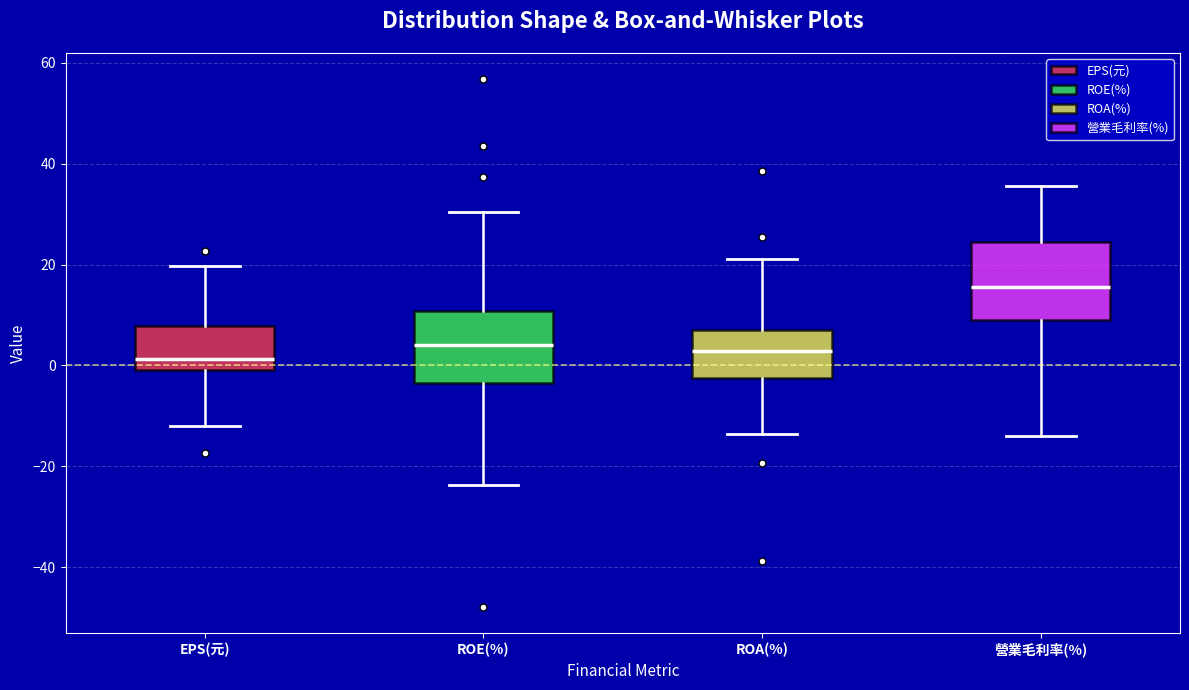

Reading left to right, transcribe this box plot: for each box, give where its median line is, the range the box spans, and where its two whiskers end, as read against the y-axis. The values are not printed on the chart, so give them approximately, as read against the axis.

EPS(元): median 2, box -2 to 8, whiskers -12 to 20
ROE(%): median 4, box -4 to 10, whiskers -24 to 30
ROA(%): median 2, box -2 to 8, whiskers -14 to 22
營業毛利率(%): median 16, box 8 to 24, whiskers -14 to 36